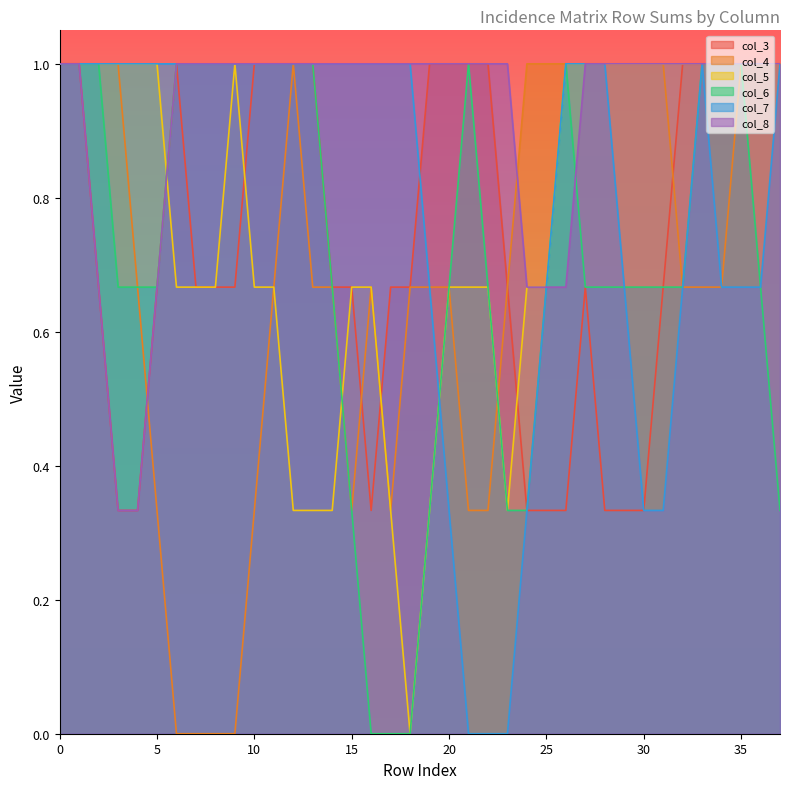

At which category does col_3 reach its first local valley?

8